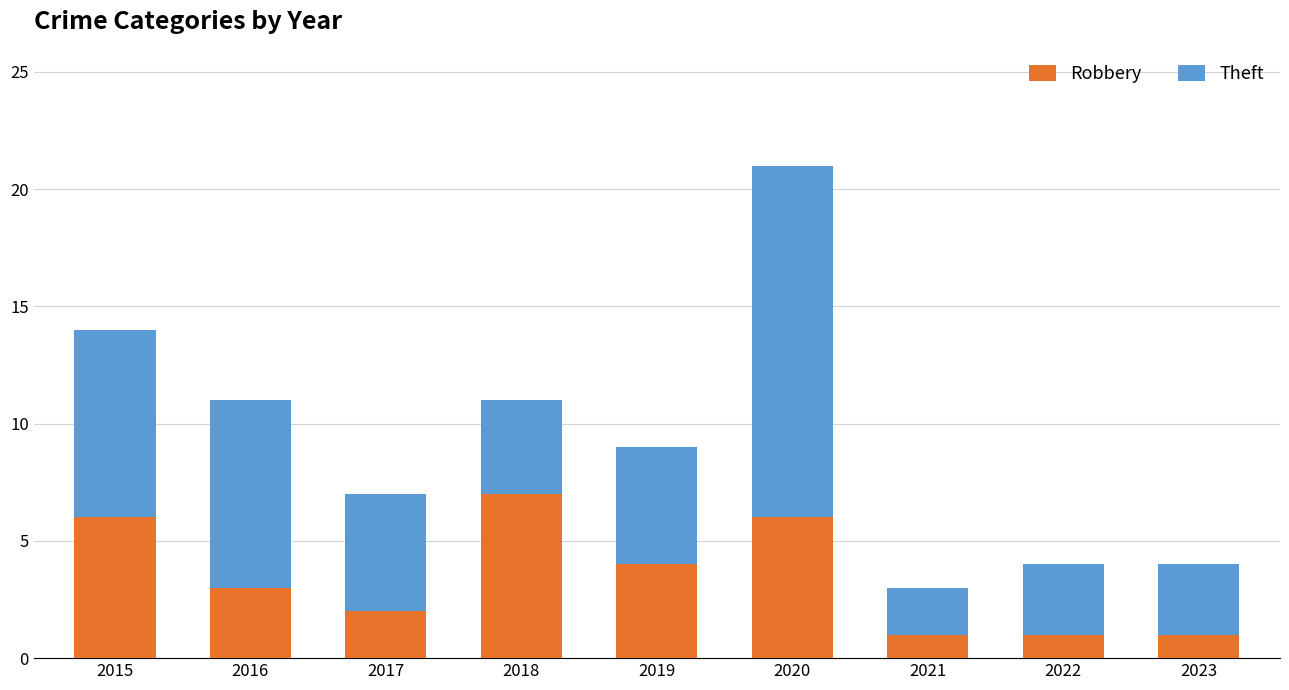

What is the difference between the maximum and minimum values in the Robbery series?

6